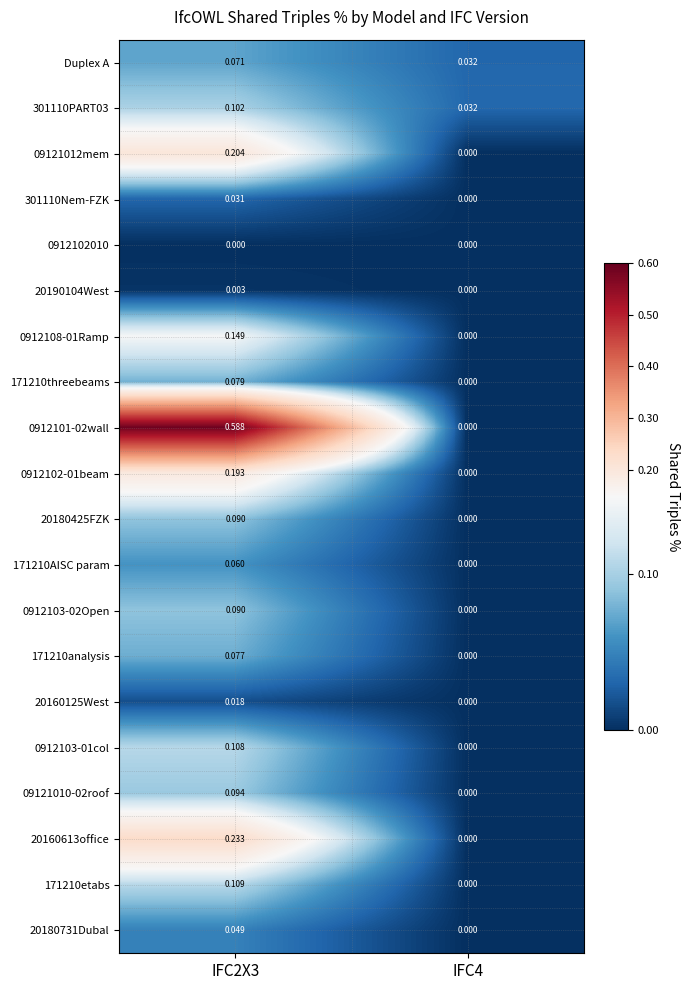

Is the value of 0912103-01col at IFC4 greater than the value of 301110PART03 at IFC4?

No